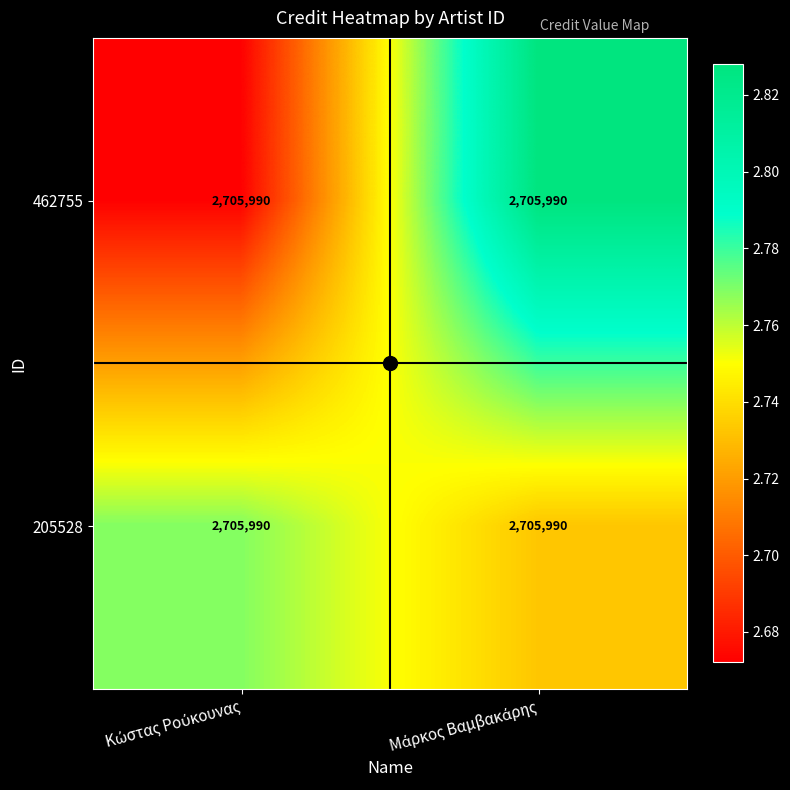

Count the number of data series in this chart.

2